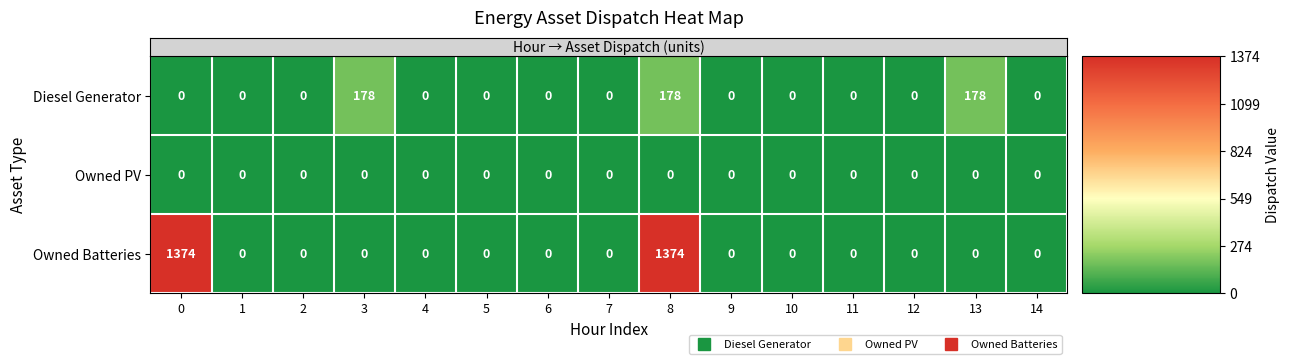

List the series in order of their peak value, lowest first.

Owned PV, Diesel Generator, Owned Batteries